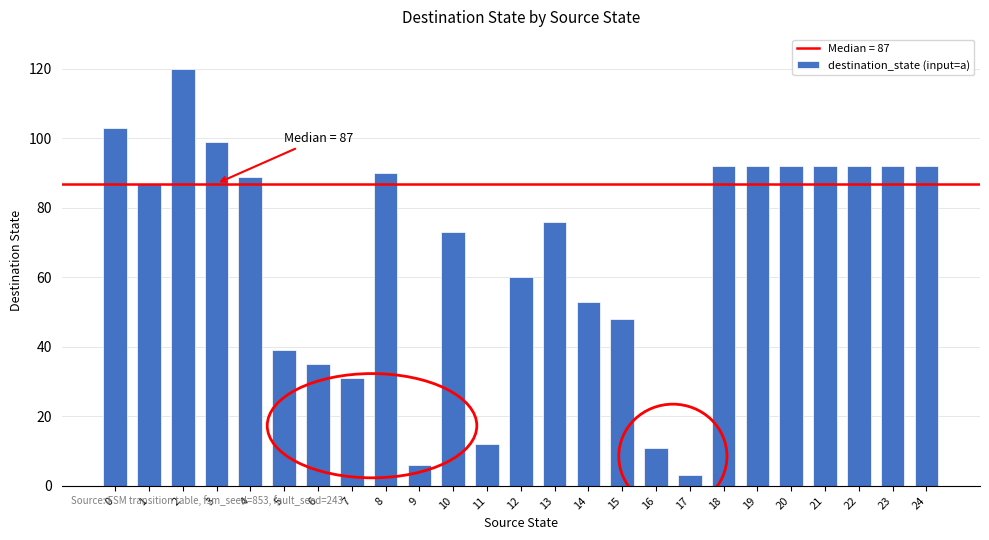

The chart shows a value of 92 at 21. True or false?

True